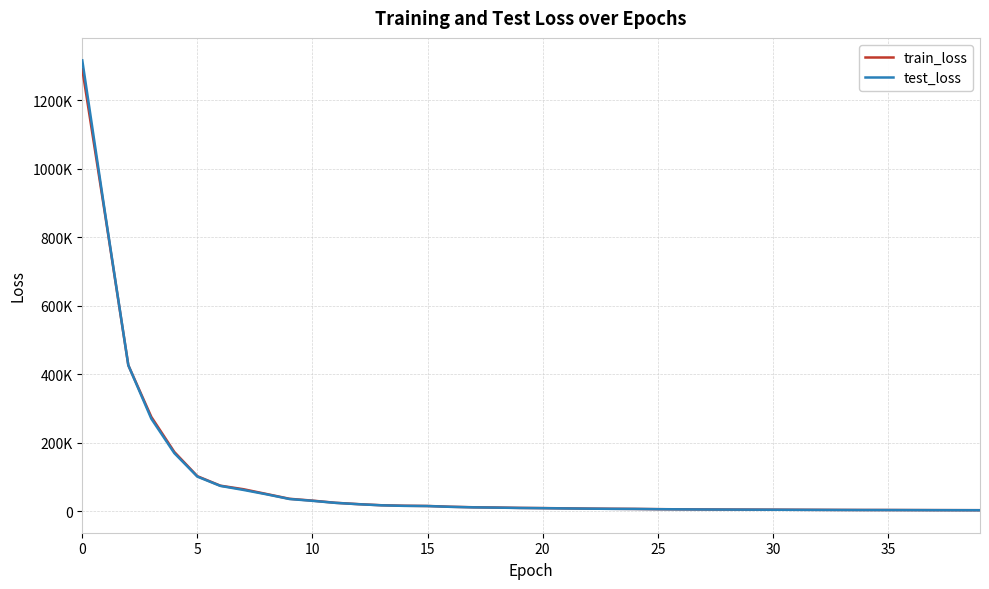

Rank the series by their average value, from lowest to highest.

train_loss, test_loss